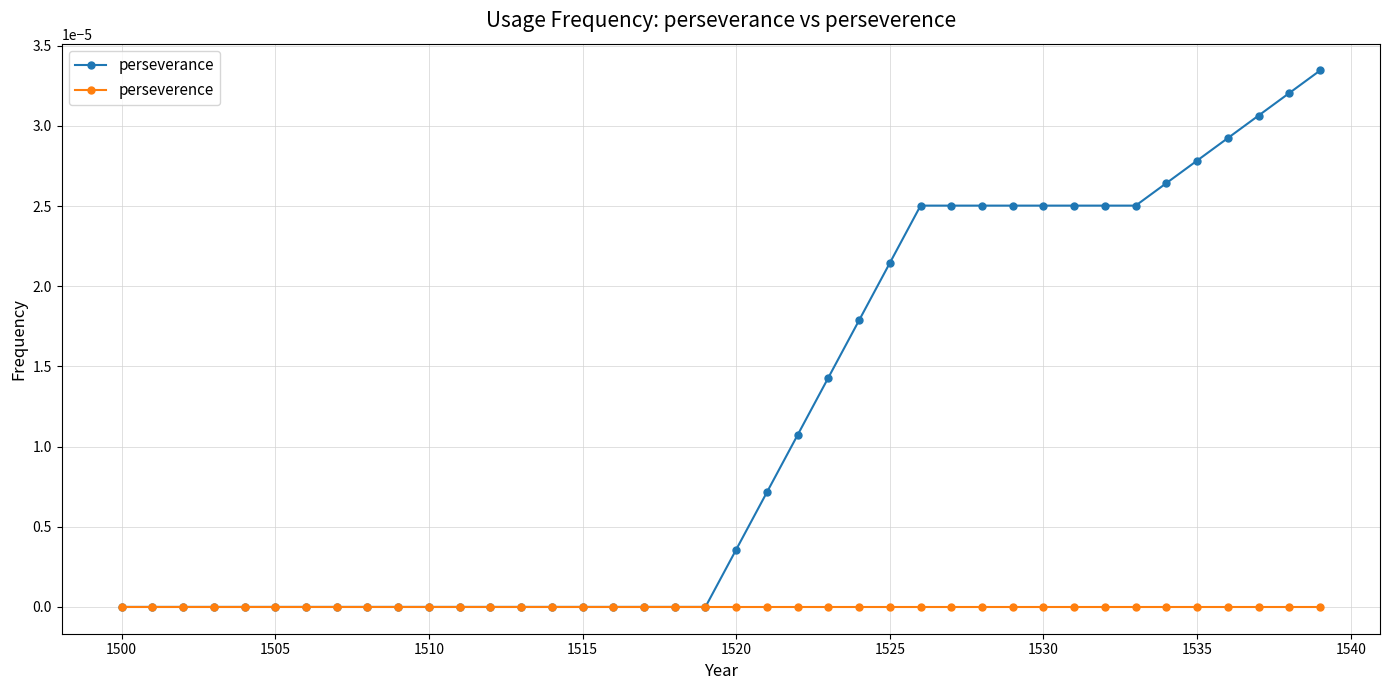

Rank the series by their maximum value, from lowest to highest.

perseverence, perseverance